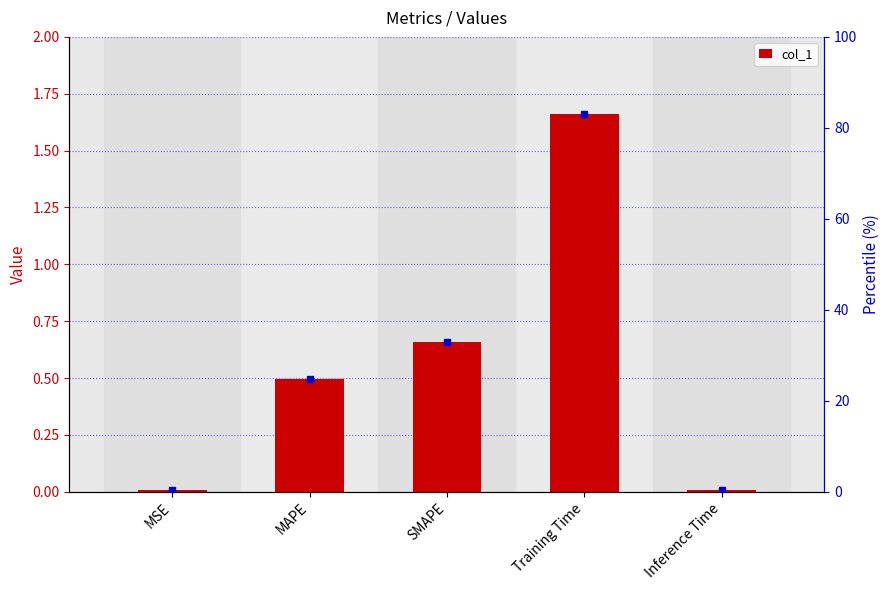

Rank the categories by value from lowest to highest.

MSE, Inference Time, MAPE, SMAPE, Training Time